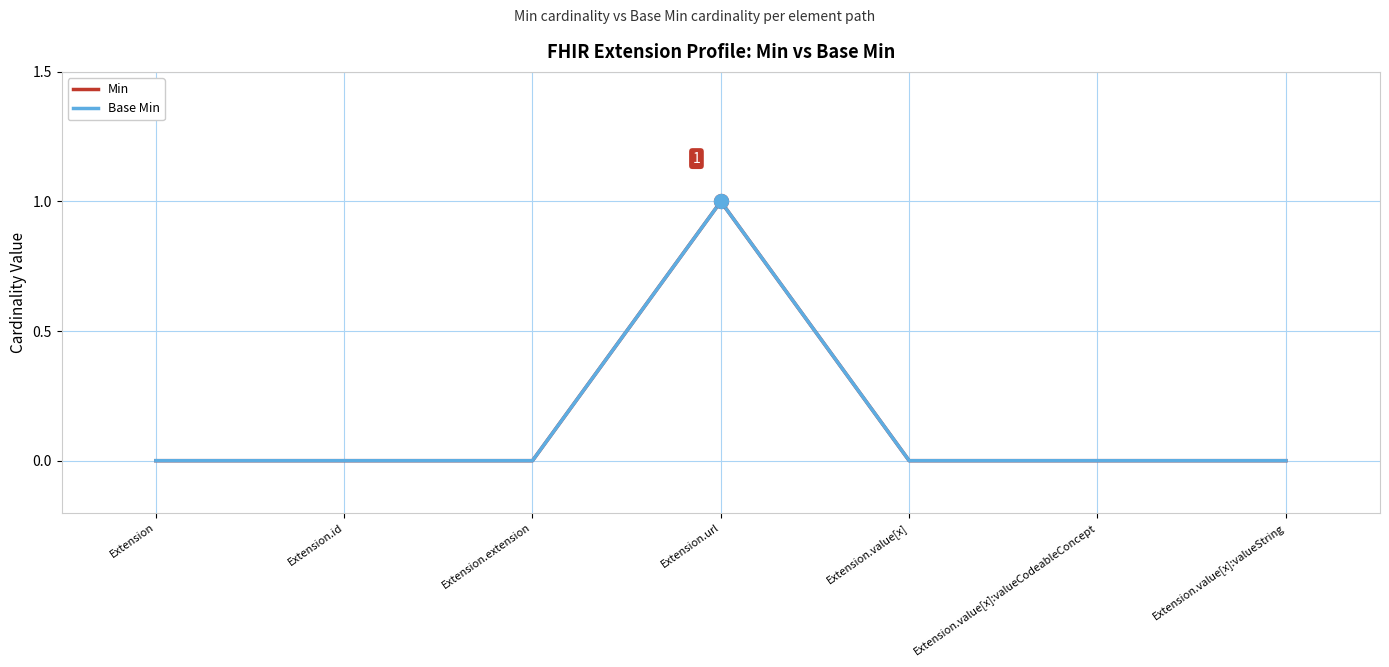

Is this an area chart (filled region under the line)?

No